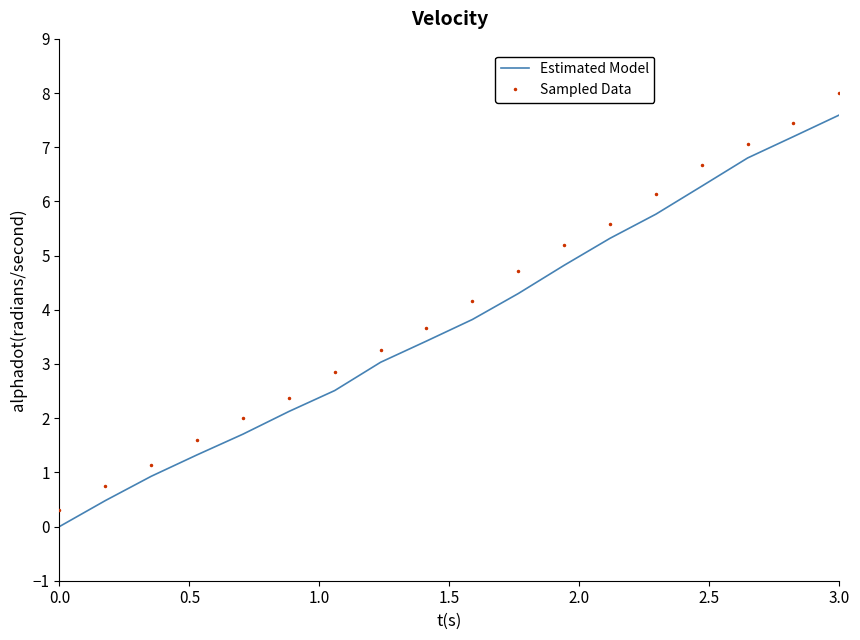

What is the minimum value for Sampled Data?

0.3